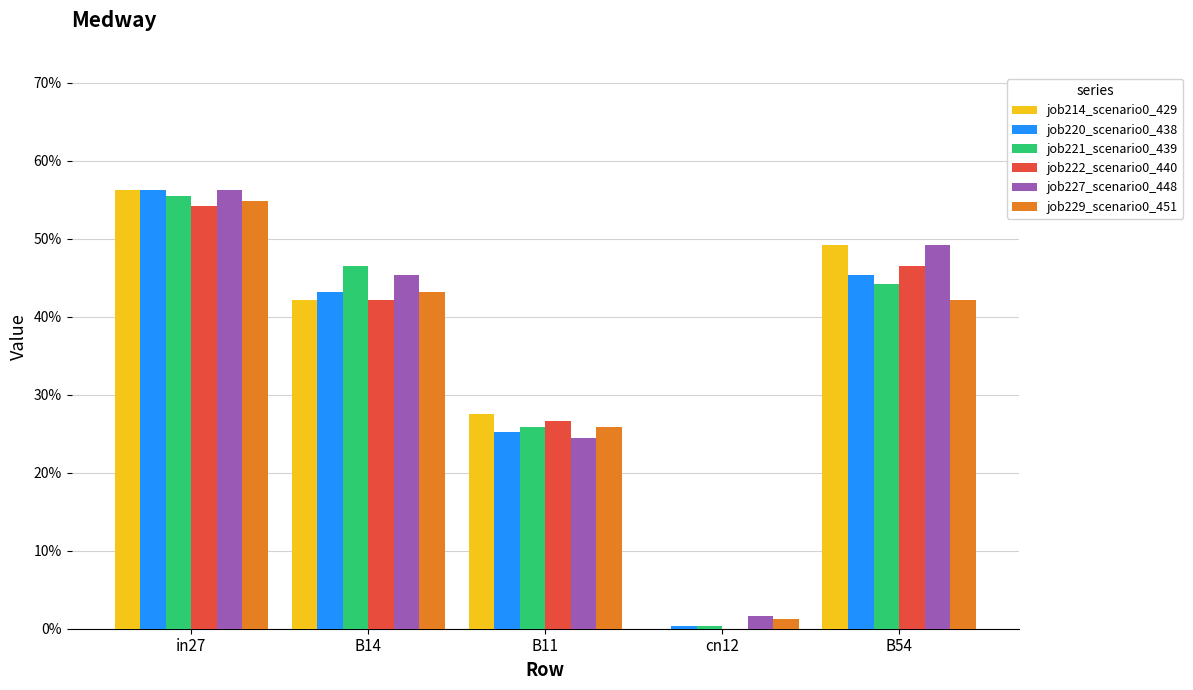

At which label is job221_scenario0_439 closest to 0?

cn12